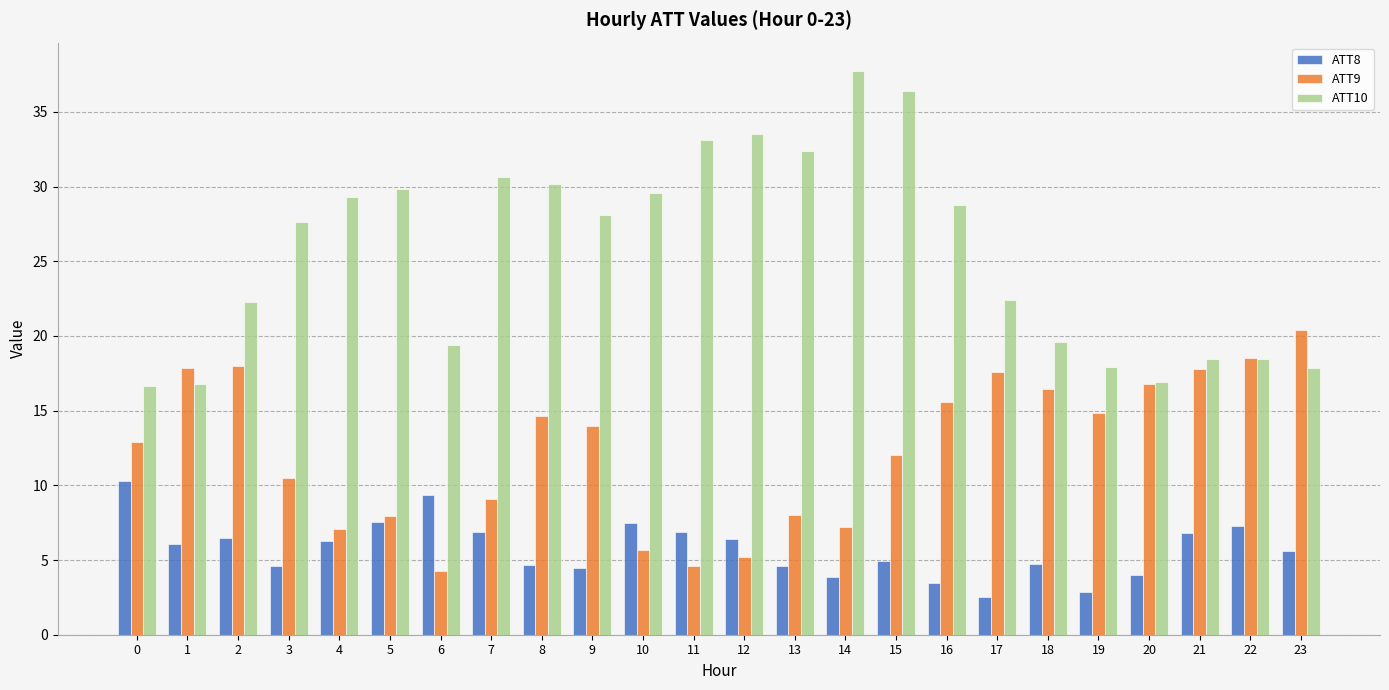

List the series in order of their peak value, lowest first.

ATT8, ATT9, ATT10